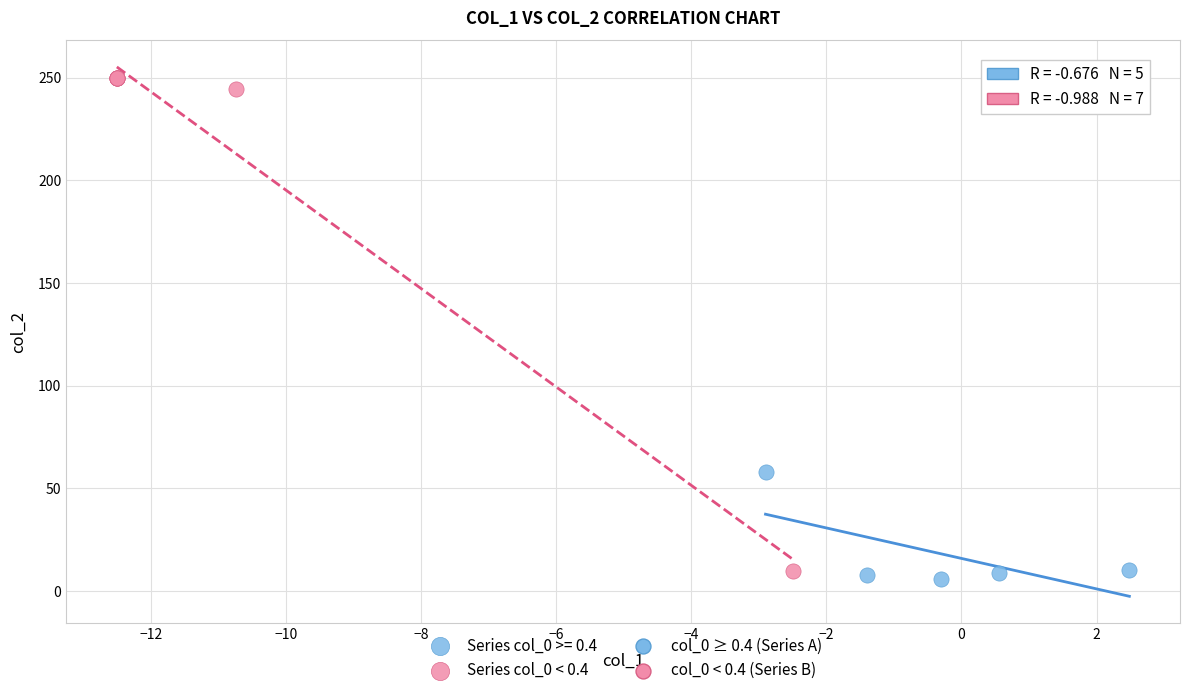

Which series has the largest Y range (max minus min)?

Series col_0 < 0.4